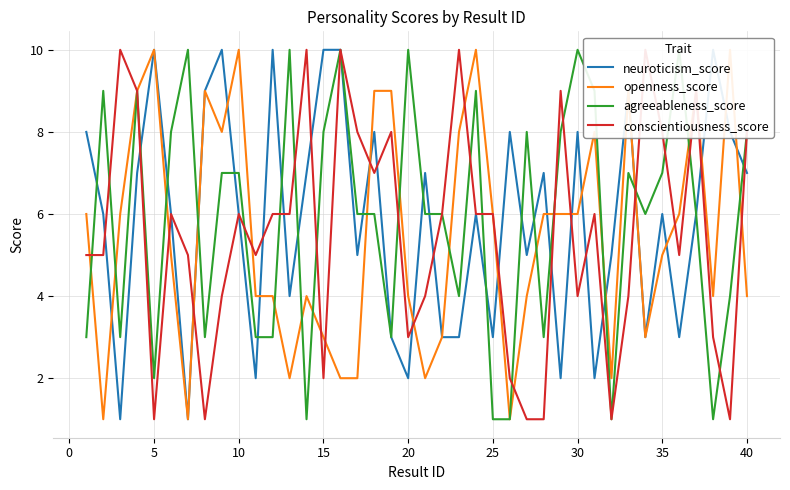

What are all the series names shown in the legend?

neuroticism_score, openness_score, agreeableness_score, conscientiousness_score